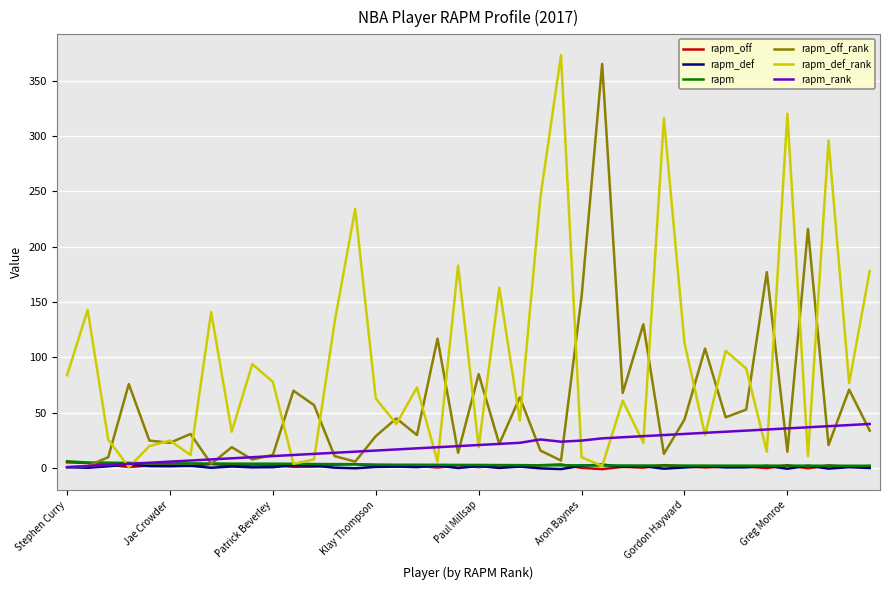

Is this an area chart (filled region under the line)?

No